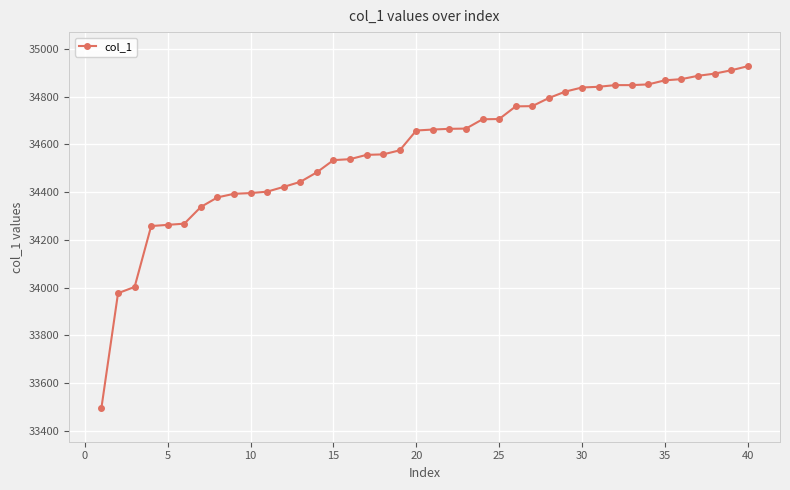

What is the maximum value shown in the chart?

34927